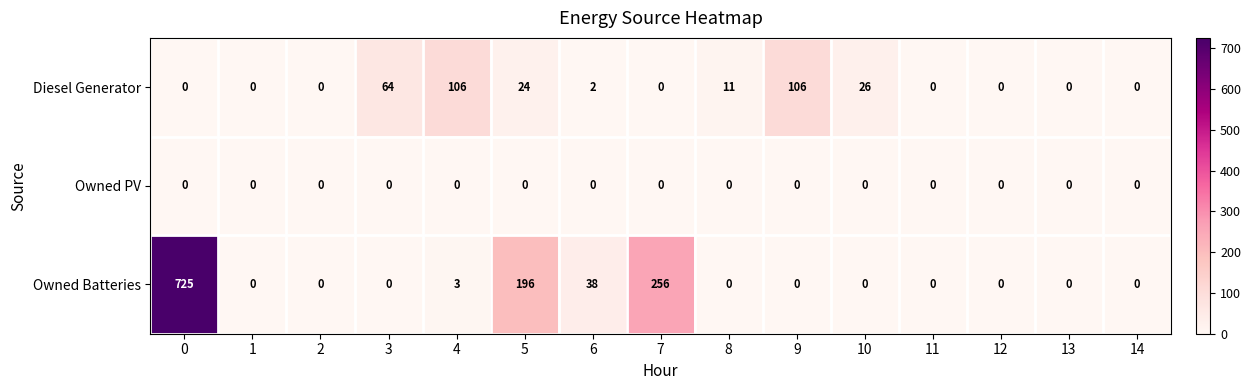

Which series has the widest spread of values?

Owned Batteries